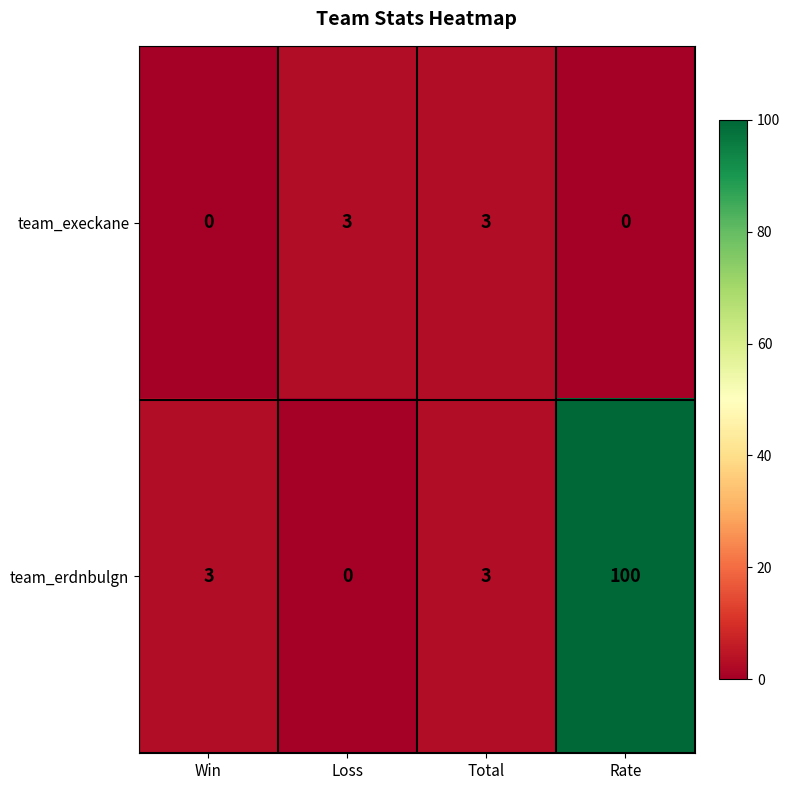

What is the greatest value displayed?

100